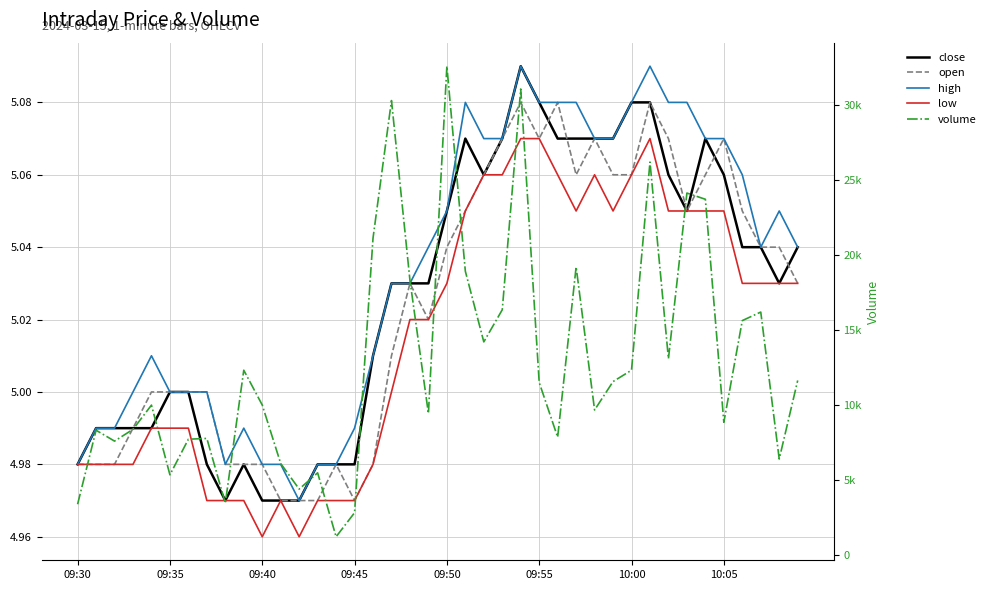

How many data points in close are above 5?

24